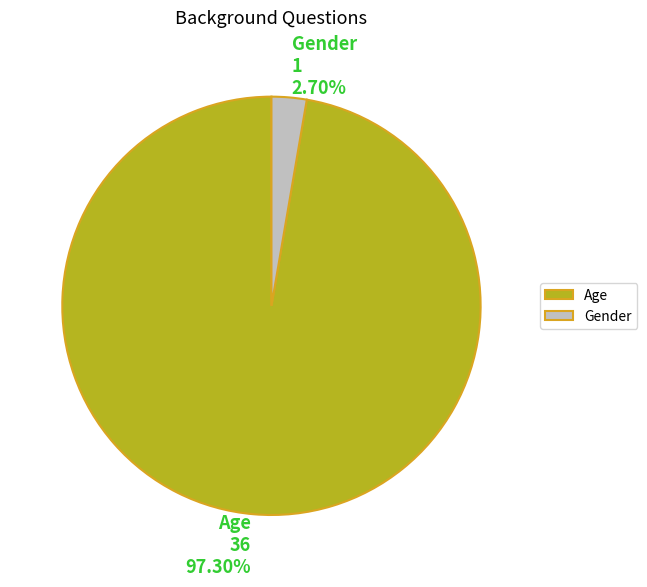

Count the number of slices in the pie.

2